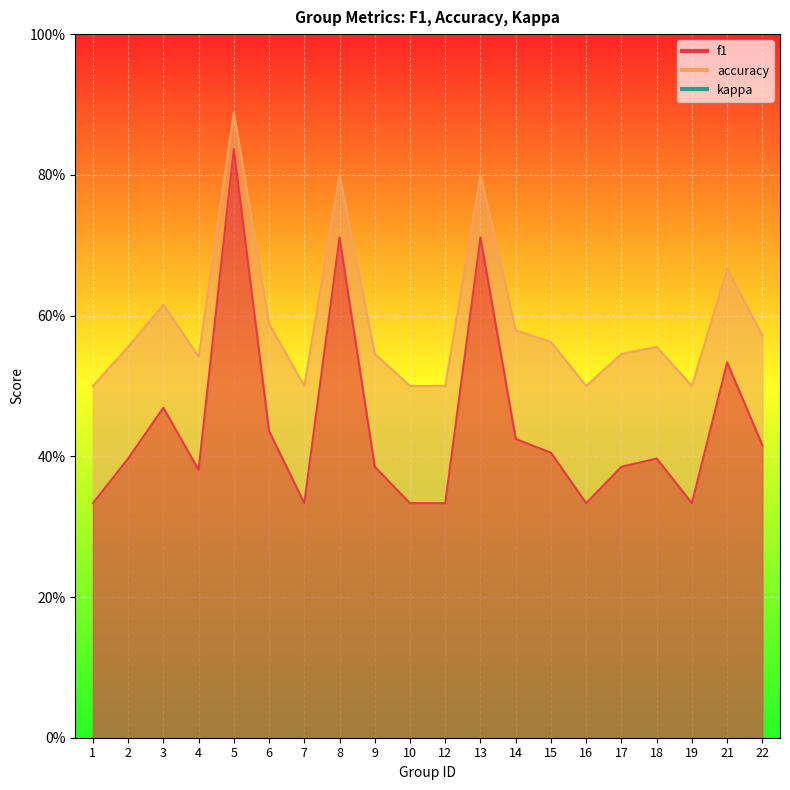

Is it true that accuracy equals 0.2 at 1?

False